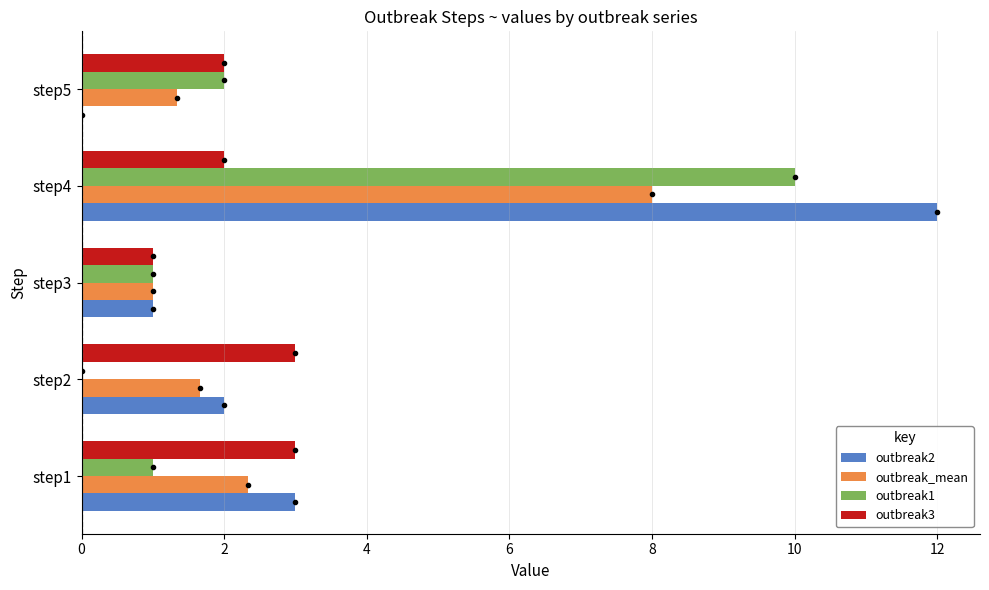

At which category is the sum across all series the highest?

step4